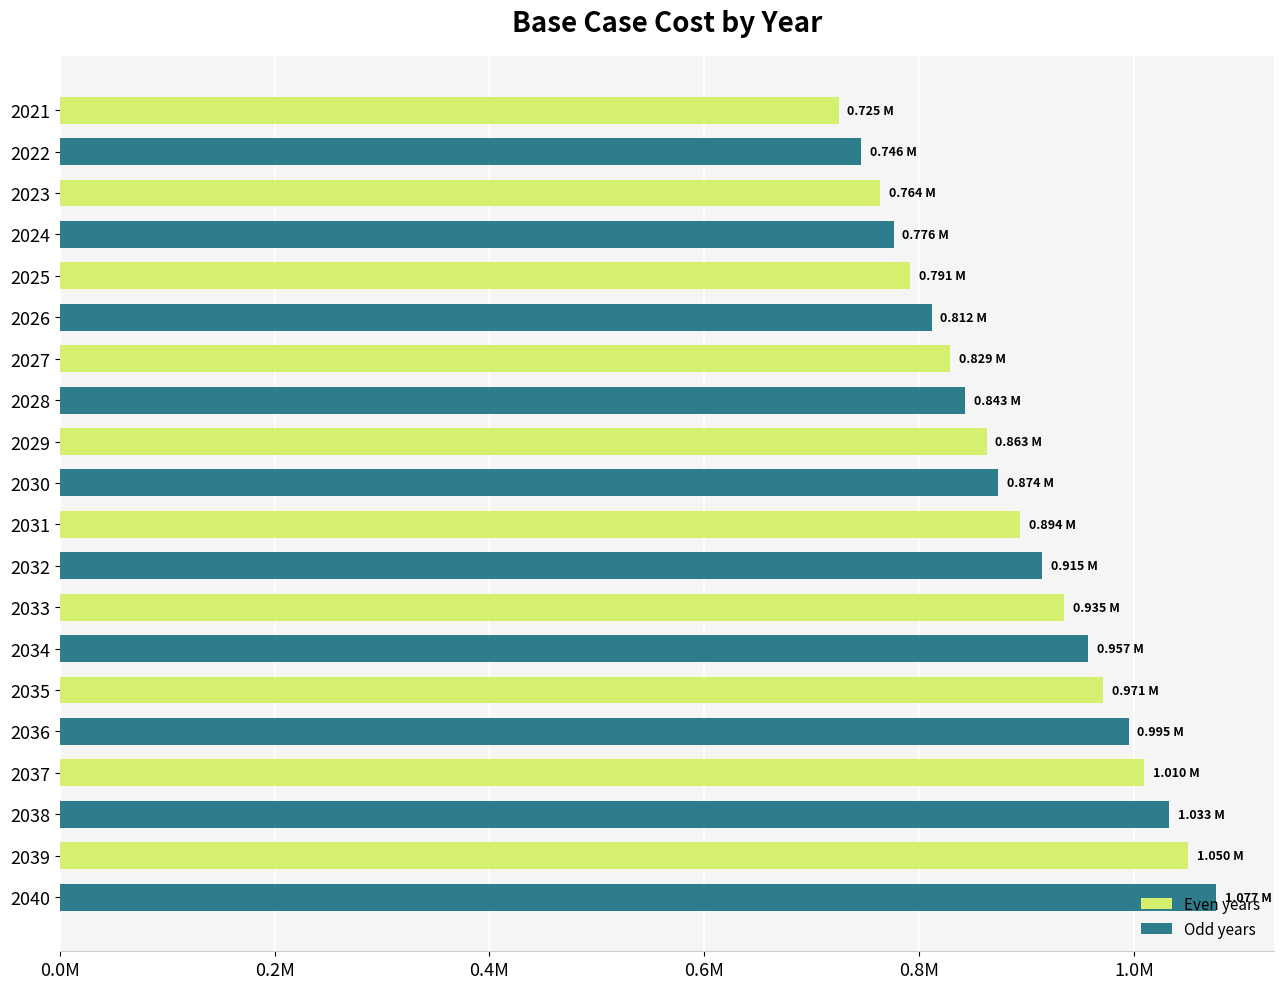

Does the chart contain any negative values?

No